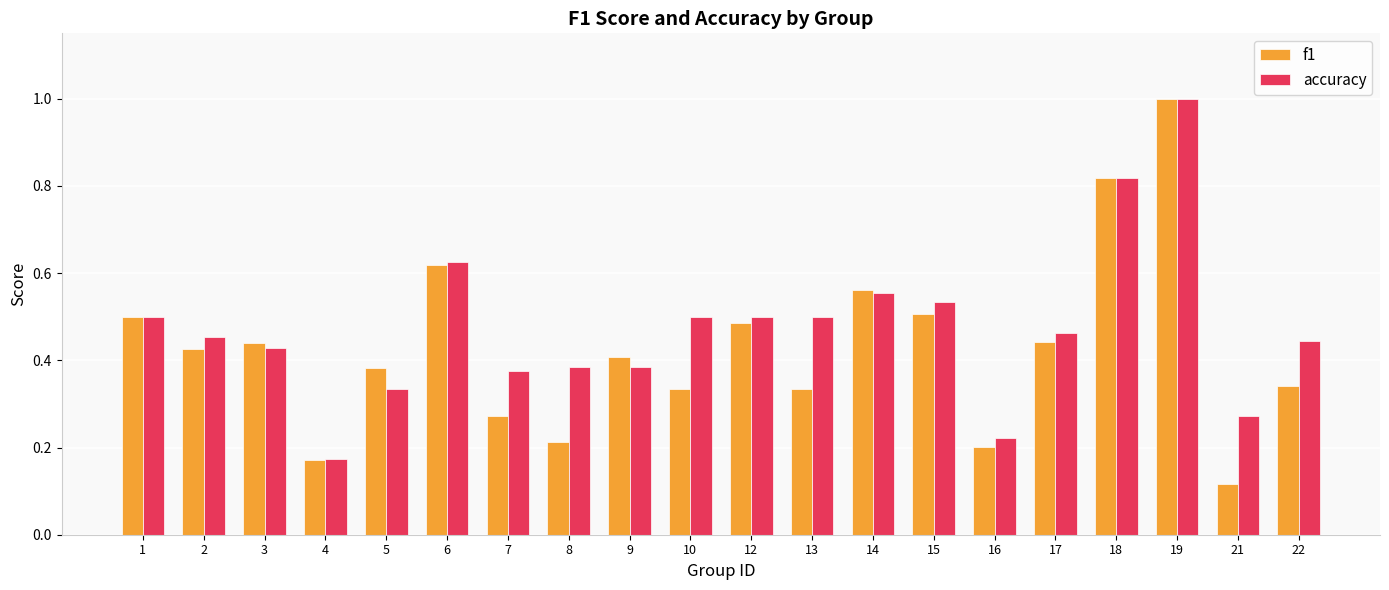

Rank the series at 13 from lowest to highest value.

f1, accuracy